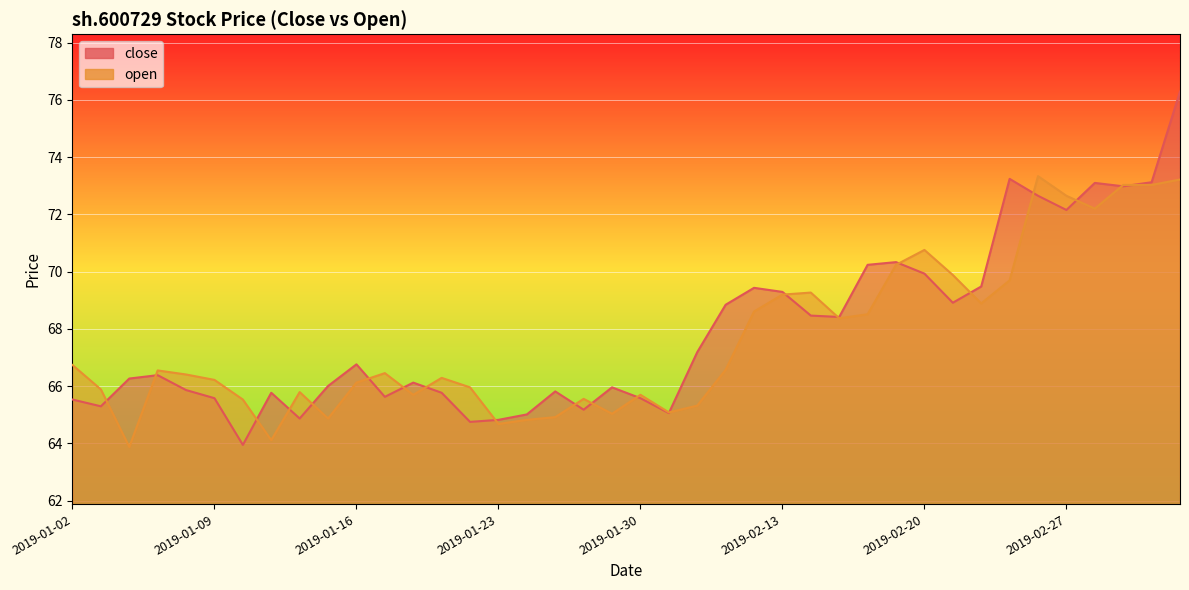

How many lines are shown in the chart?

2